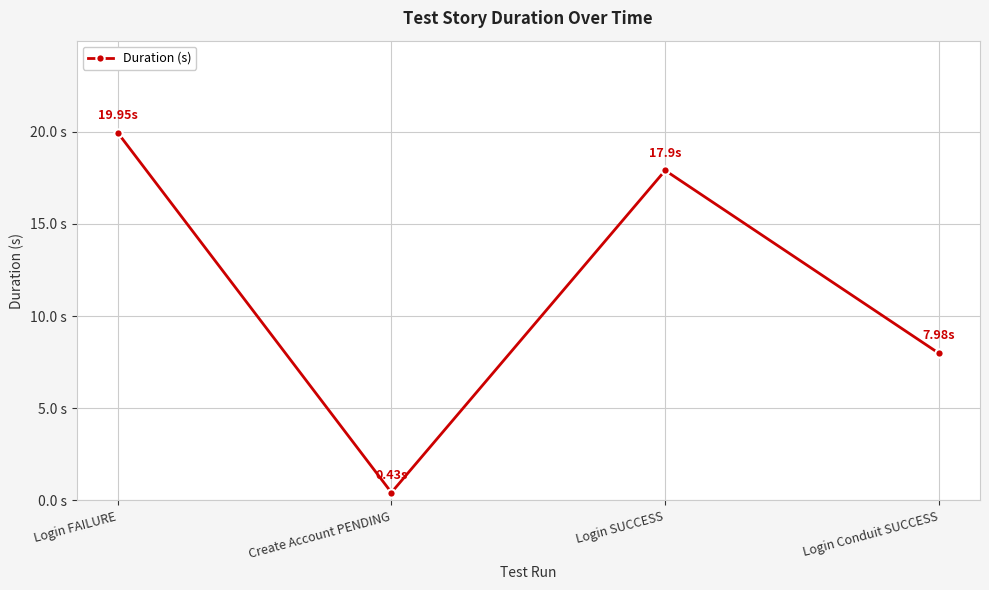

Rank the categories by value from highest to lowest.

Login FAILURE, Login SUCCESS, Login Conduit SUCCESS, Create Account PENDING